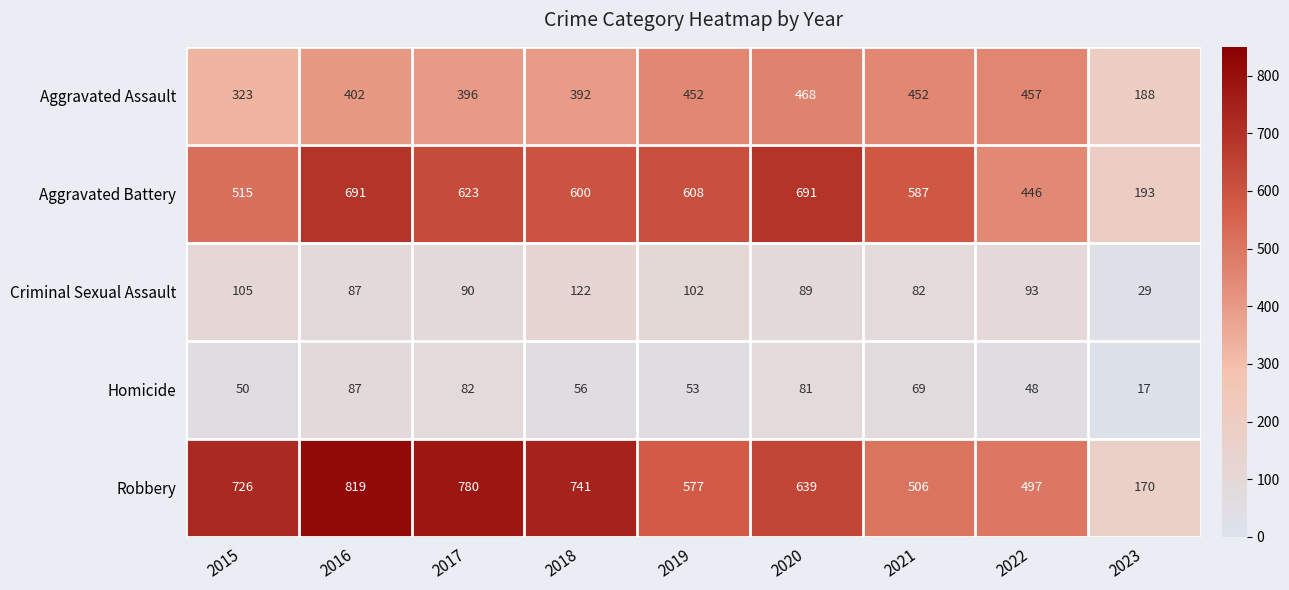

At 2022, list the series in order from largest to smallest.

Robbery, Aggravated Assault, Aggravated Battery, Criminal Sexual Assault, Homicide